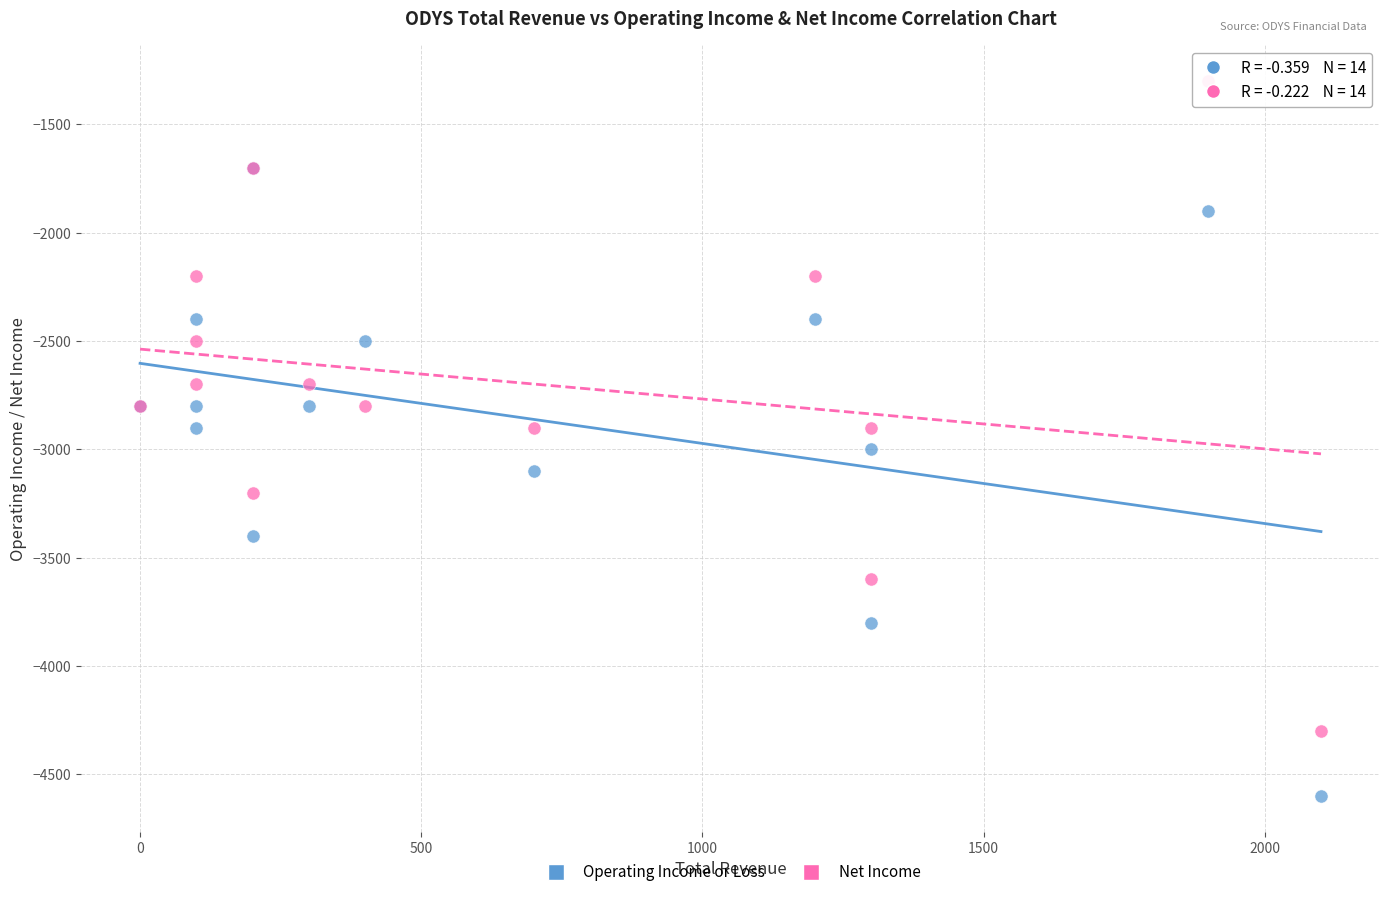

Which series reaches the maximum Y coordinate?

Net Income